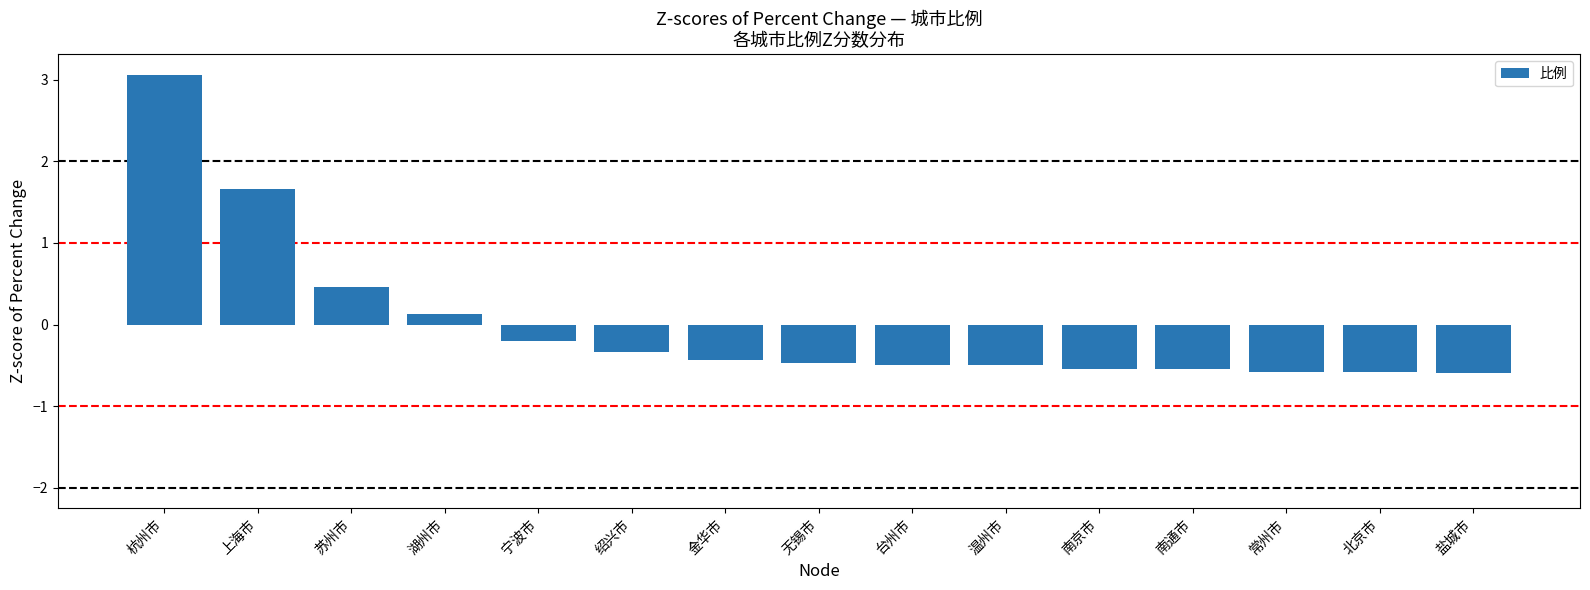

Is it true that the value at 南通市 is -0.2?

False